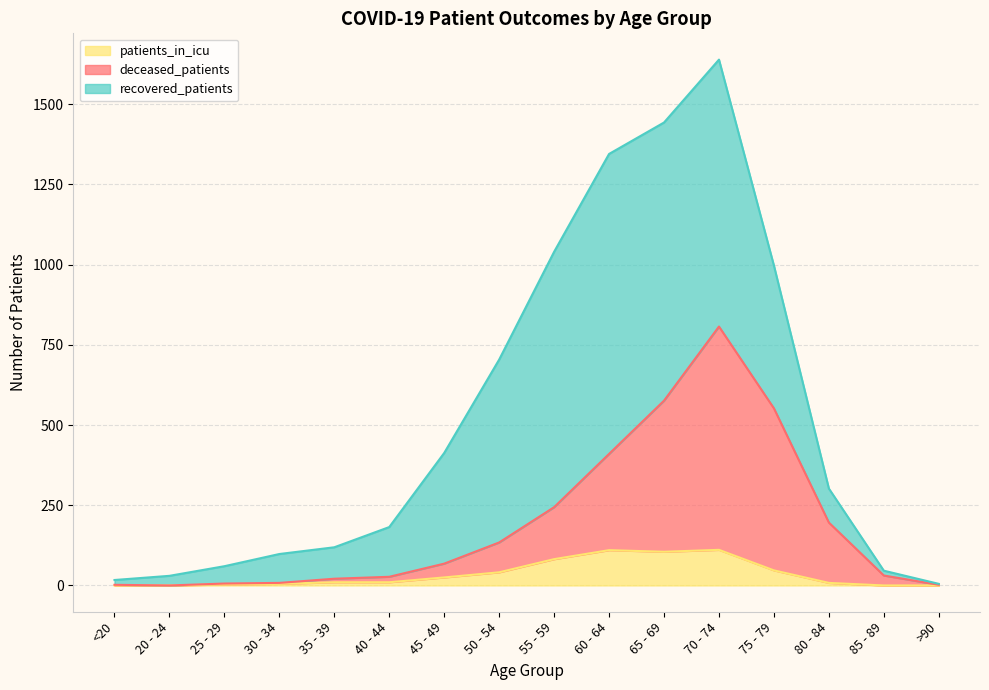

What is the maximum value for patients_in_icu?

111